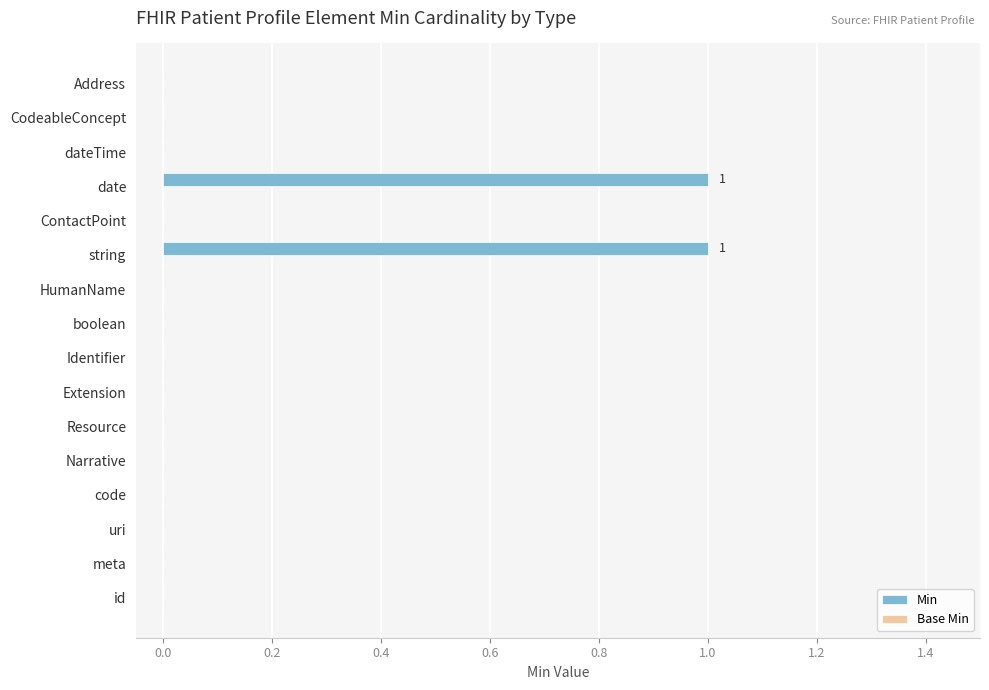

The chart shows a value of 1 at Address. True or false?

False